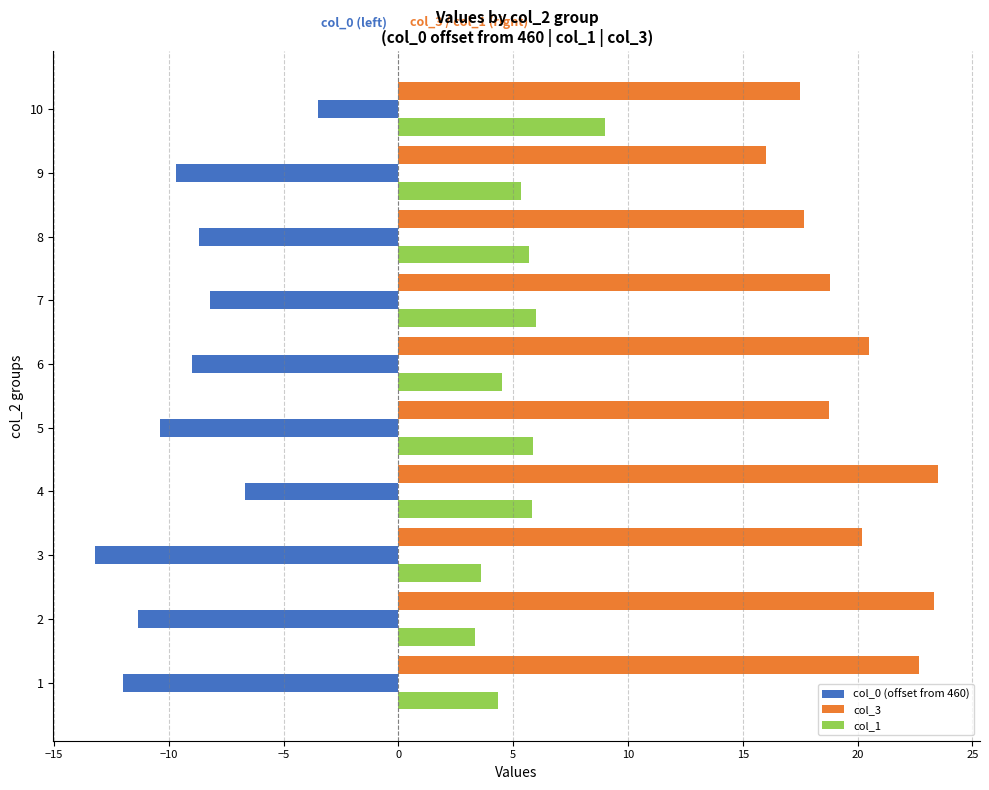

What is the difference between the highest and lowest values at 9?

25.7